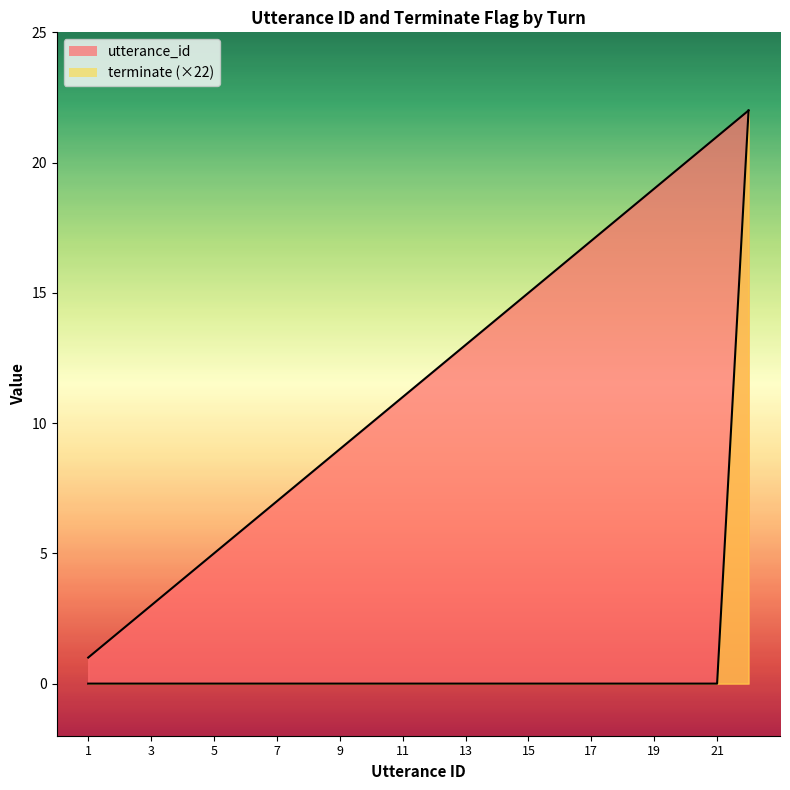

At 3, list the series in order from largest to smallest.

utterance_id, terminate